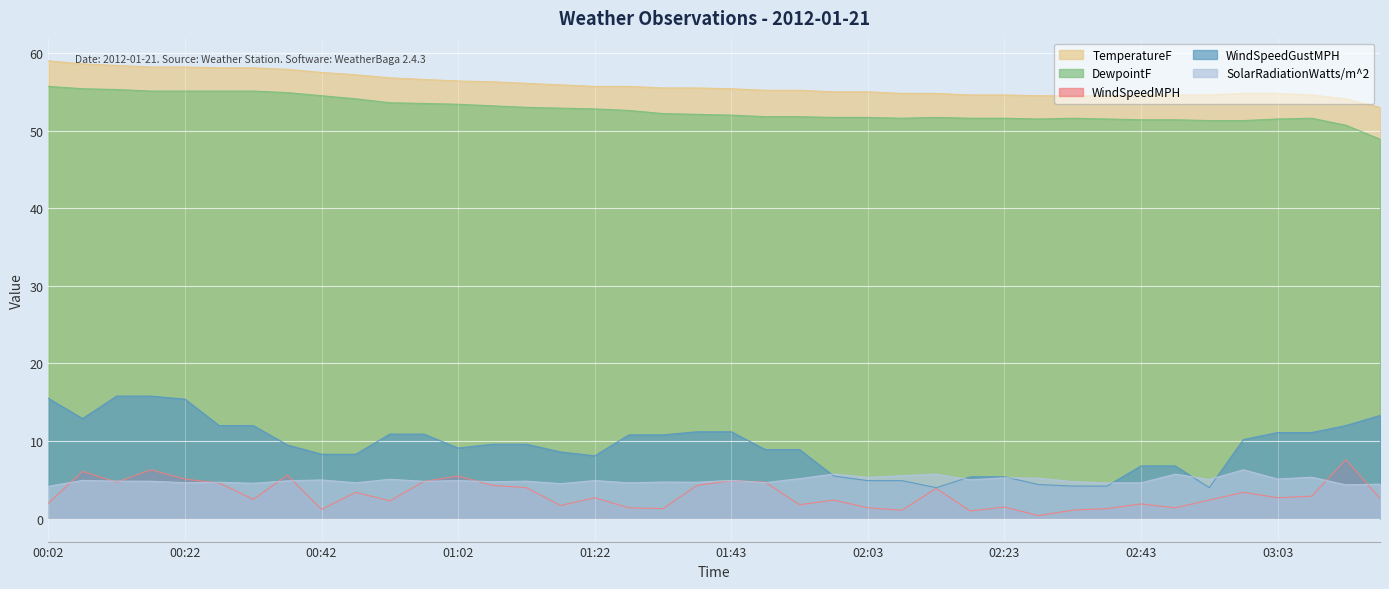

What is the highest value of the DewpointF series?

55.7